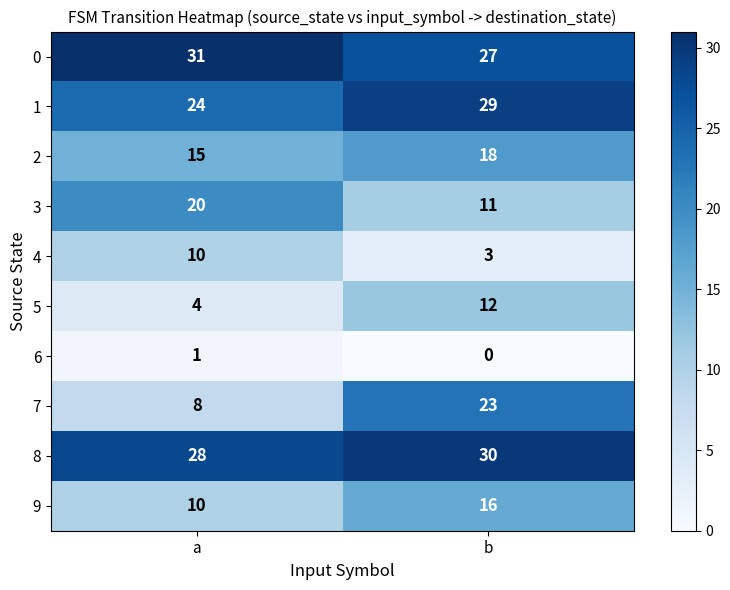

At which category is the sum across all series the highest?

b